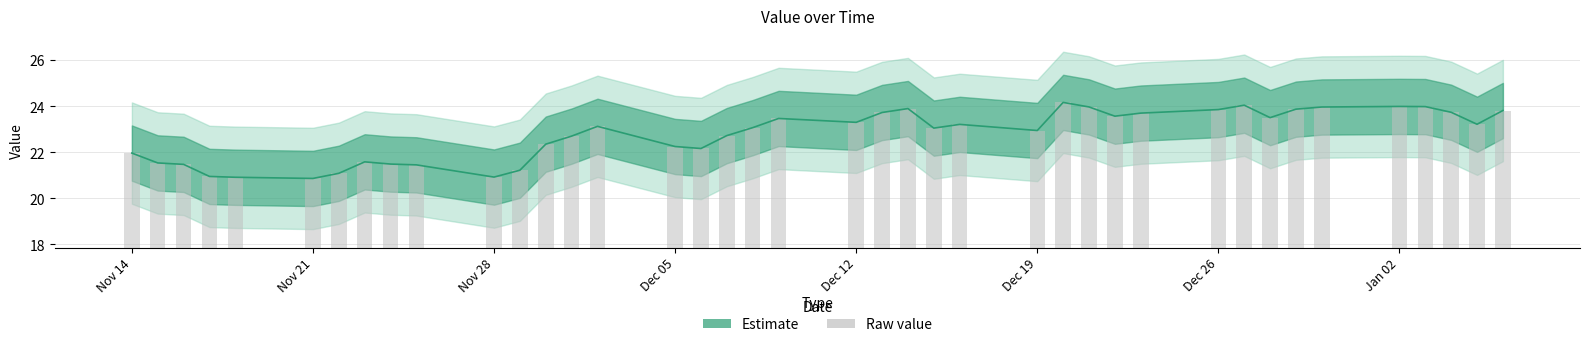

What is the difference between the second highest and second lowest values?

3.1